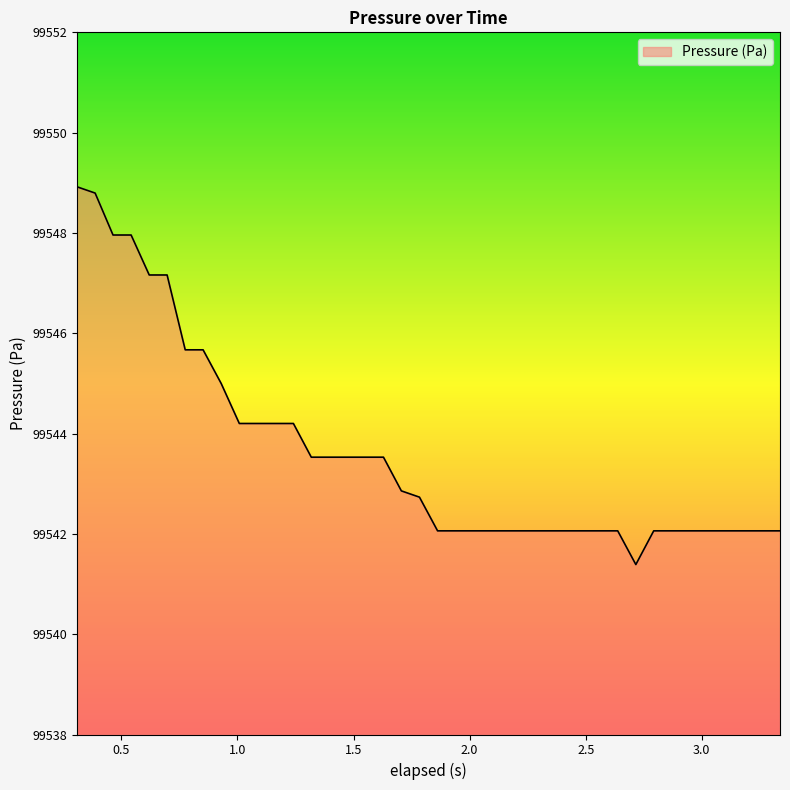

What is the maximum value shown in the chart?

99548.9